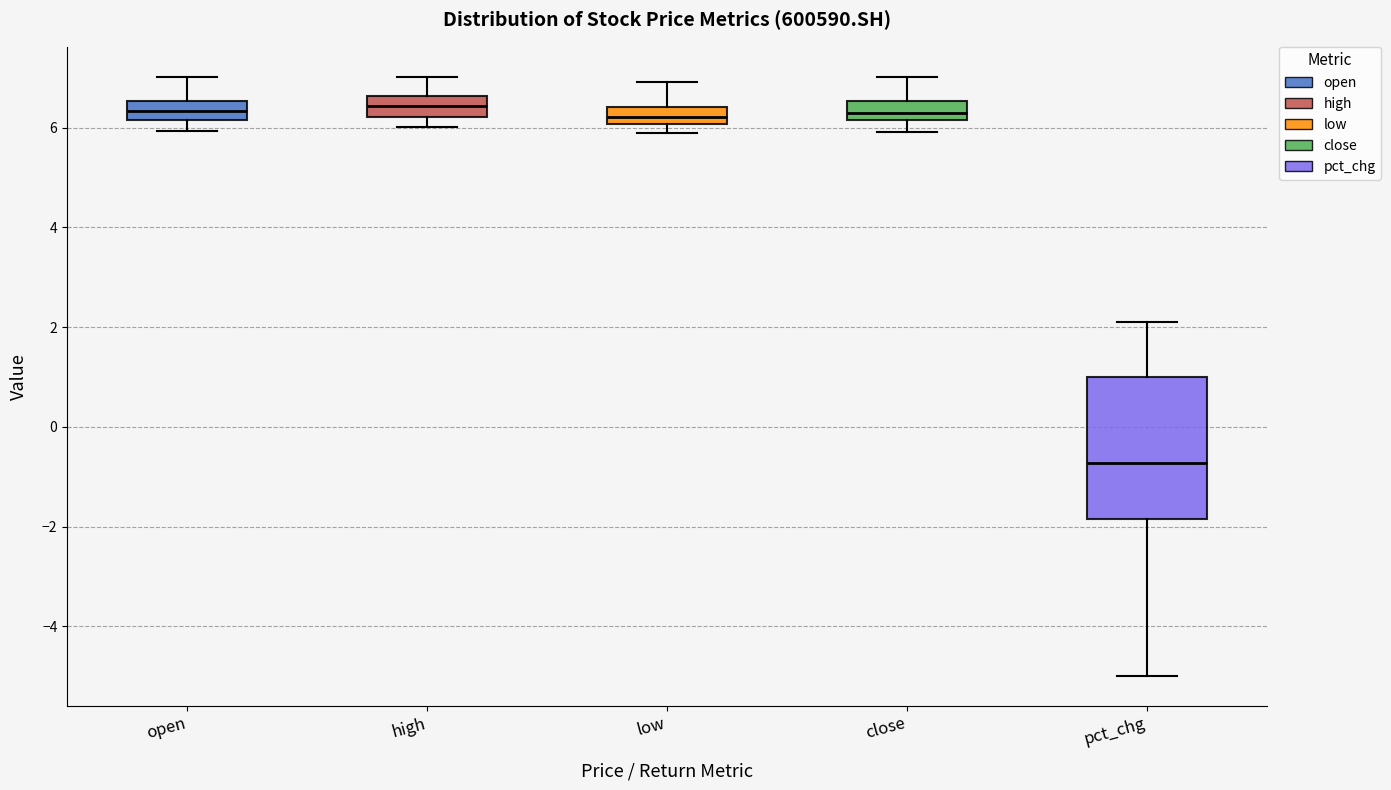

Comparing the boxes themselves (not the whiskers), which one is the tallest?

pct_chg